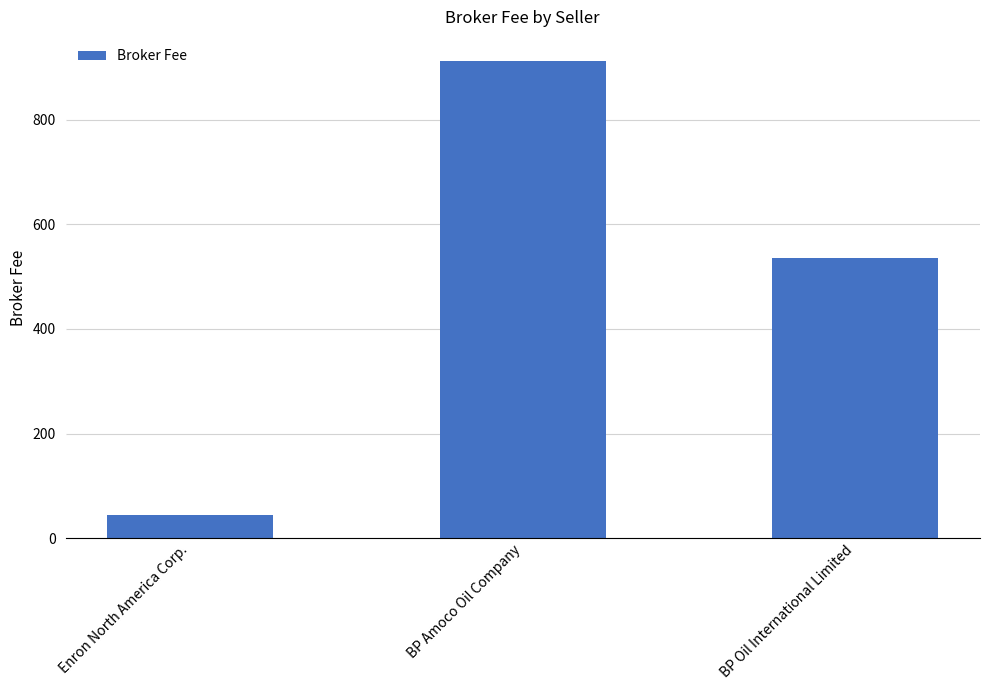

Is it true that the value at BP Amoco Oil Company is 500.7?

False